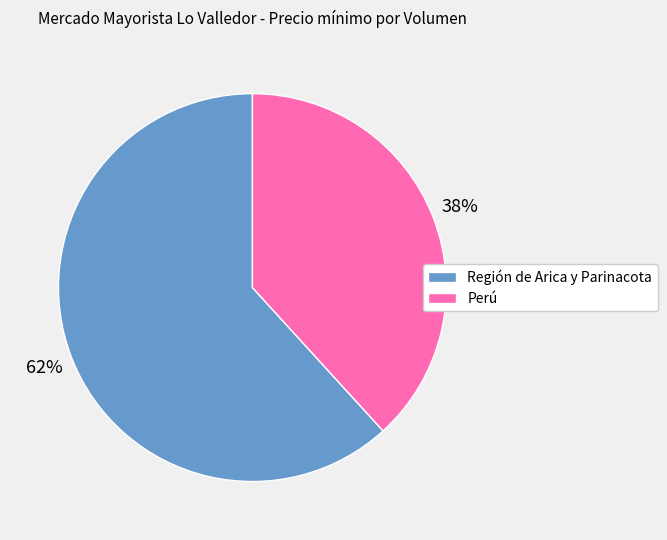

What is the smallest slice in the pie chart?

Perú